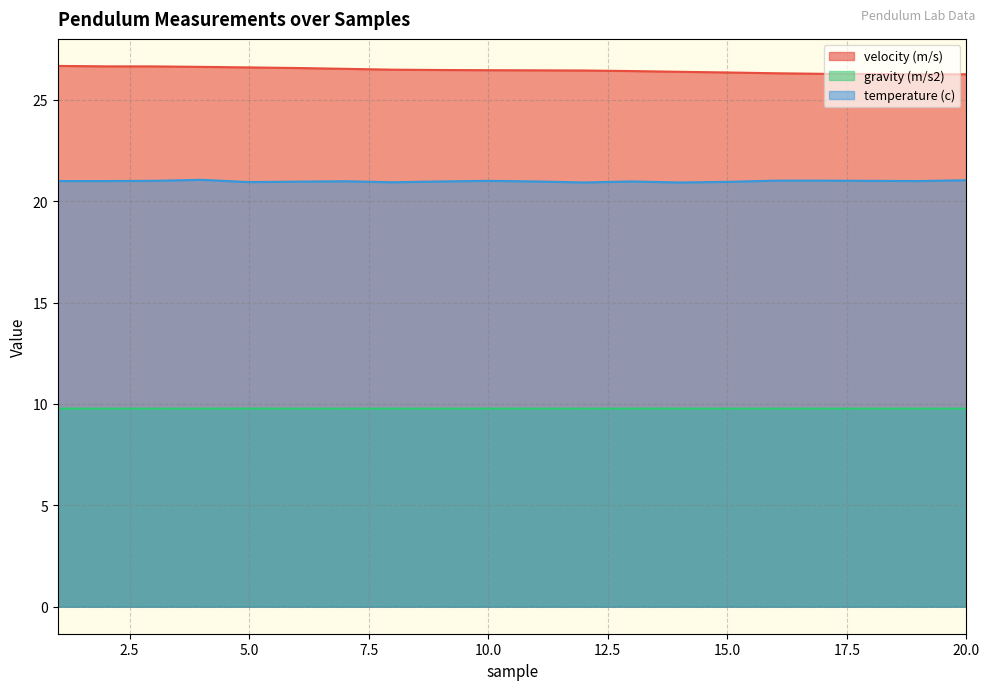

Which has a higher value, 17 or 9?

9